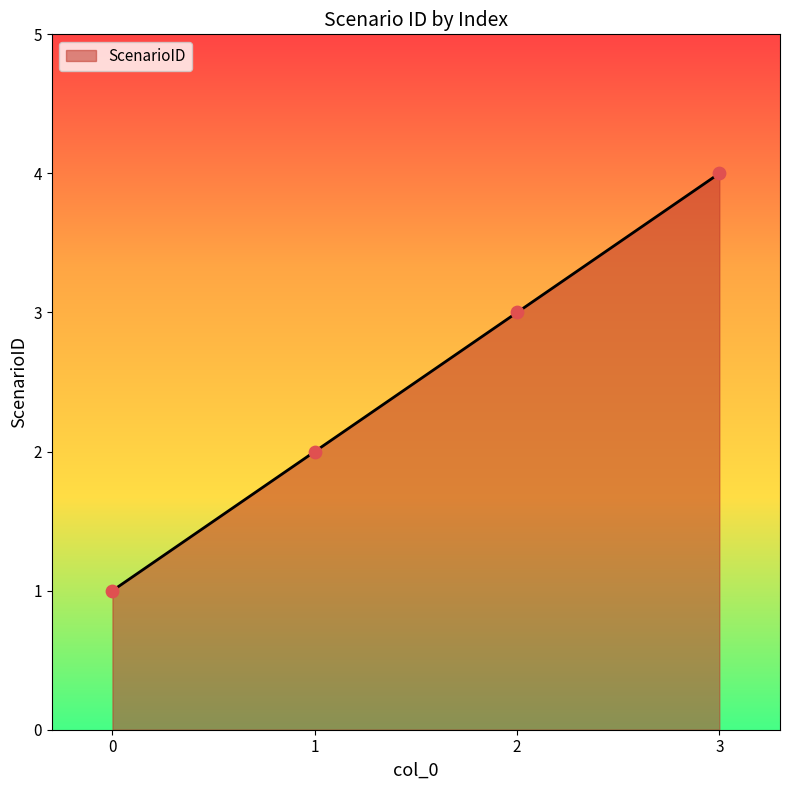

What is the change in value from 0 to 1?

+1